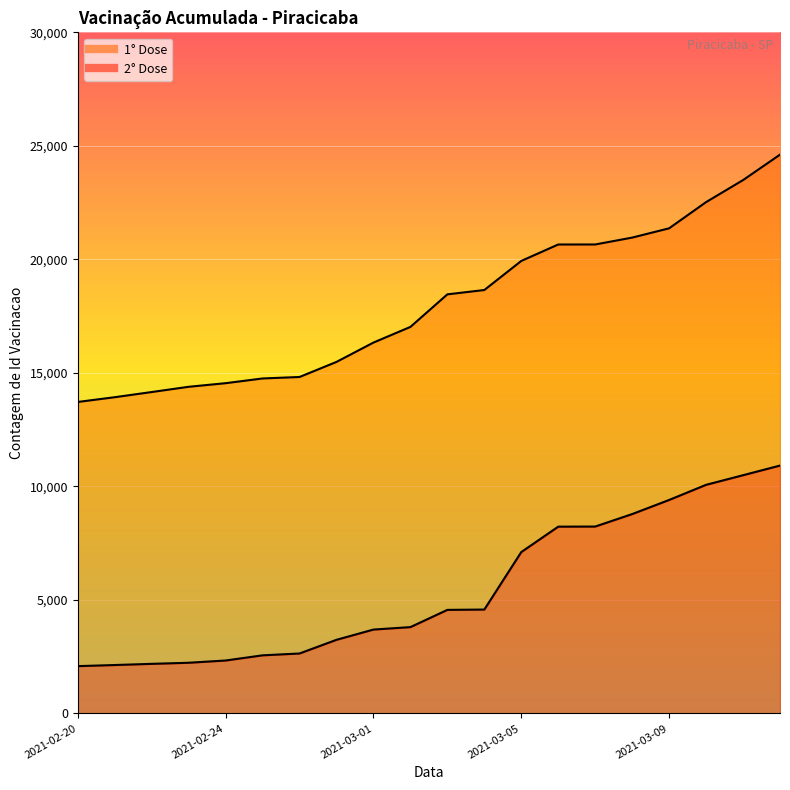

At which category is the sum across all series the highest?

2021-03-12